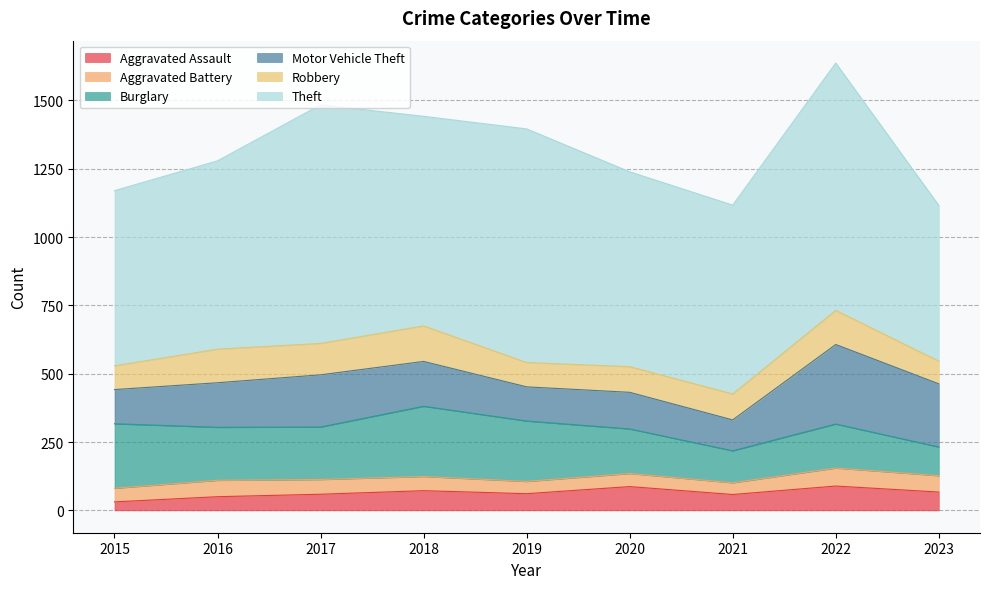

True or false: Robbery and Motor Vehicle Theft intersect in this chart.

False